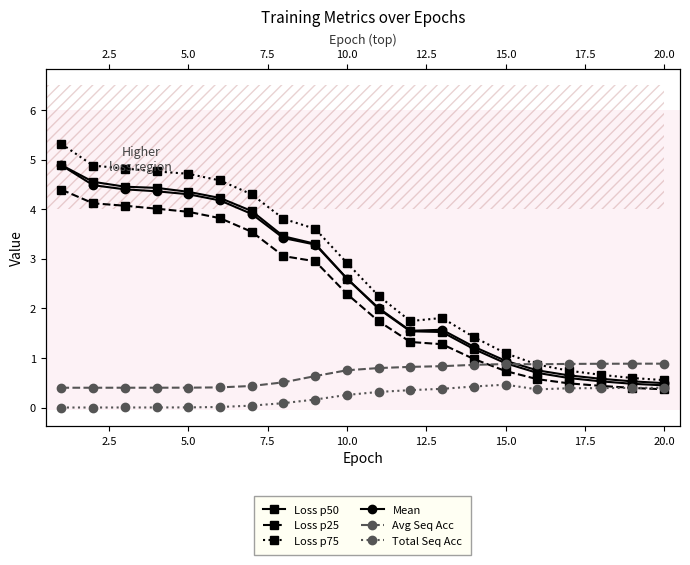

Which series has the widest spread of values?

Loss p75